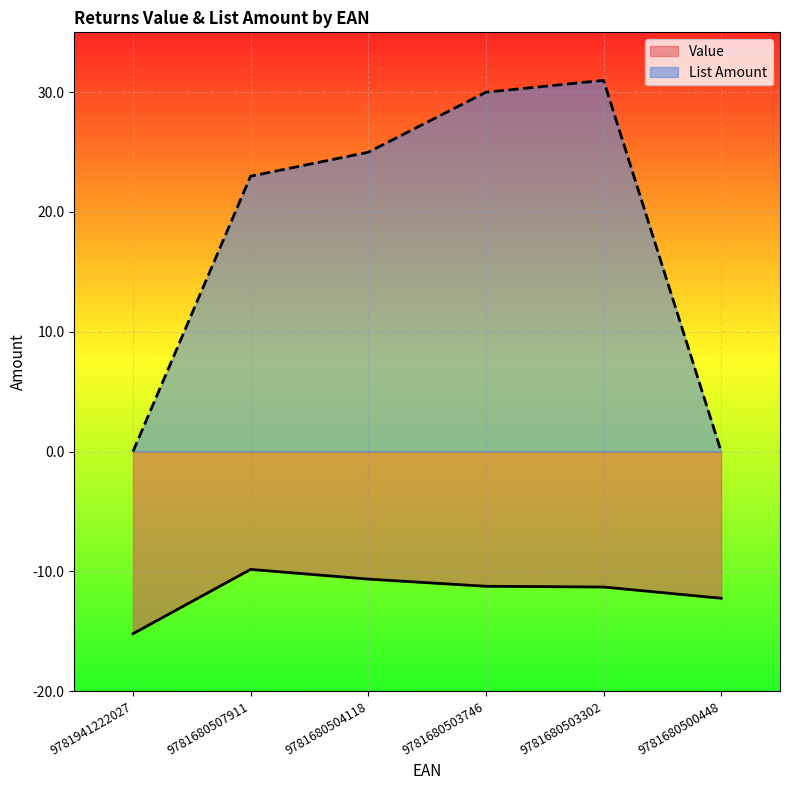

True or false: Value and List Amount intersect in this chart.

False